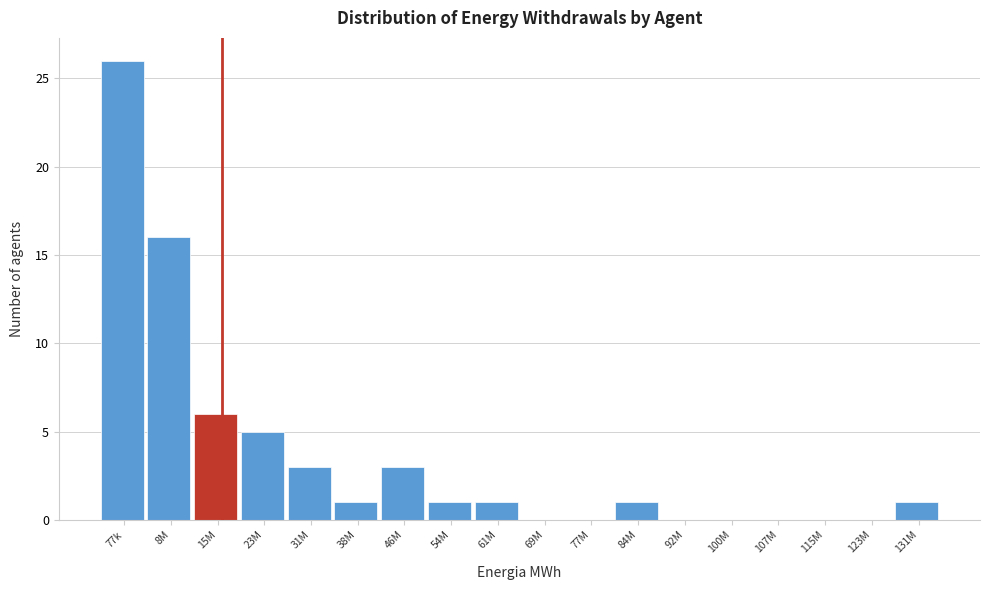

Reading right to left, extract all data points from this chart.

131M=1	123M=0	115M=0	107M=0	100M=0	92M=0	84M=1	77M=0	69M=0	61M=1	54M=1	46M=3	38M=1	31M=3	23M=5	15M=6	8M=16	77k=26